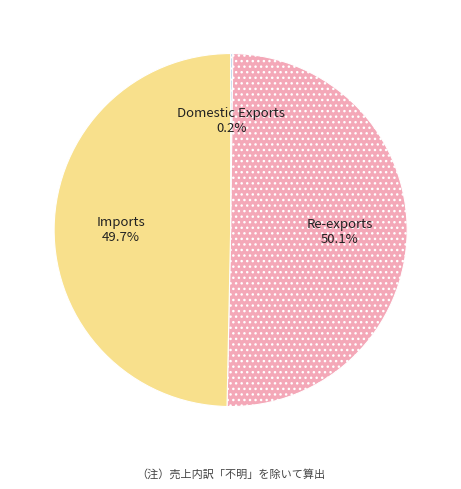

The Imports slice represents 56% of the pie. True or false?

False